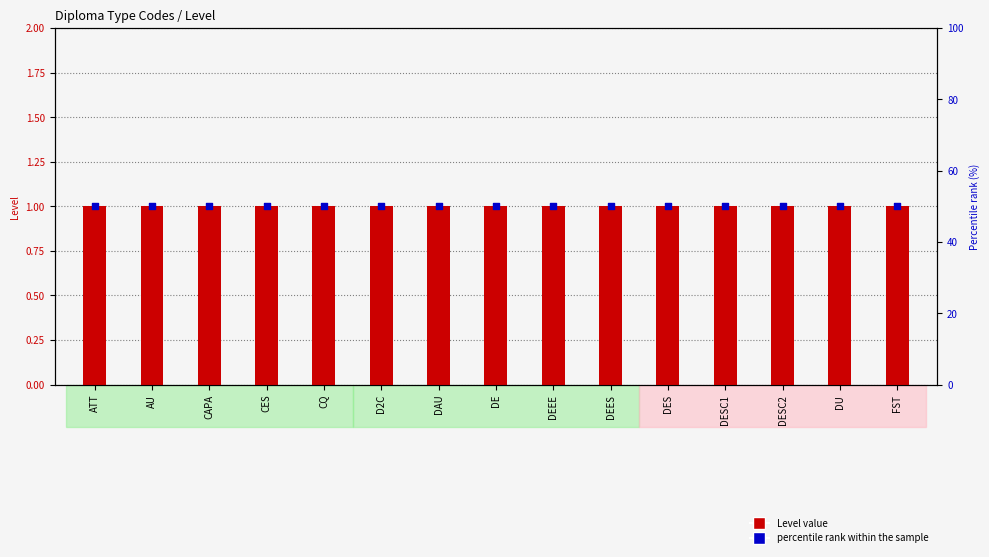

What is the total value across all series at DESC1?

51